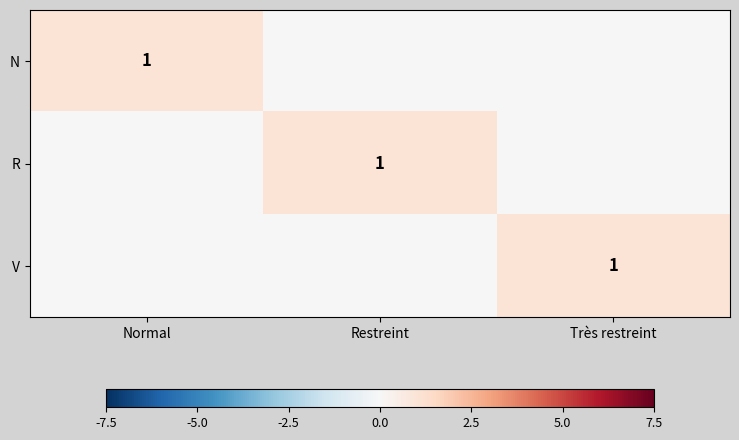

Which series changed the most between Normal and Restreint?

N